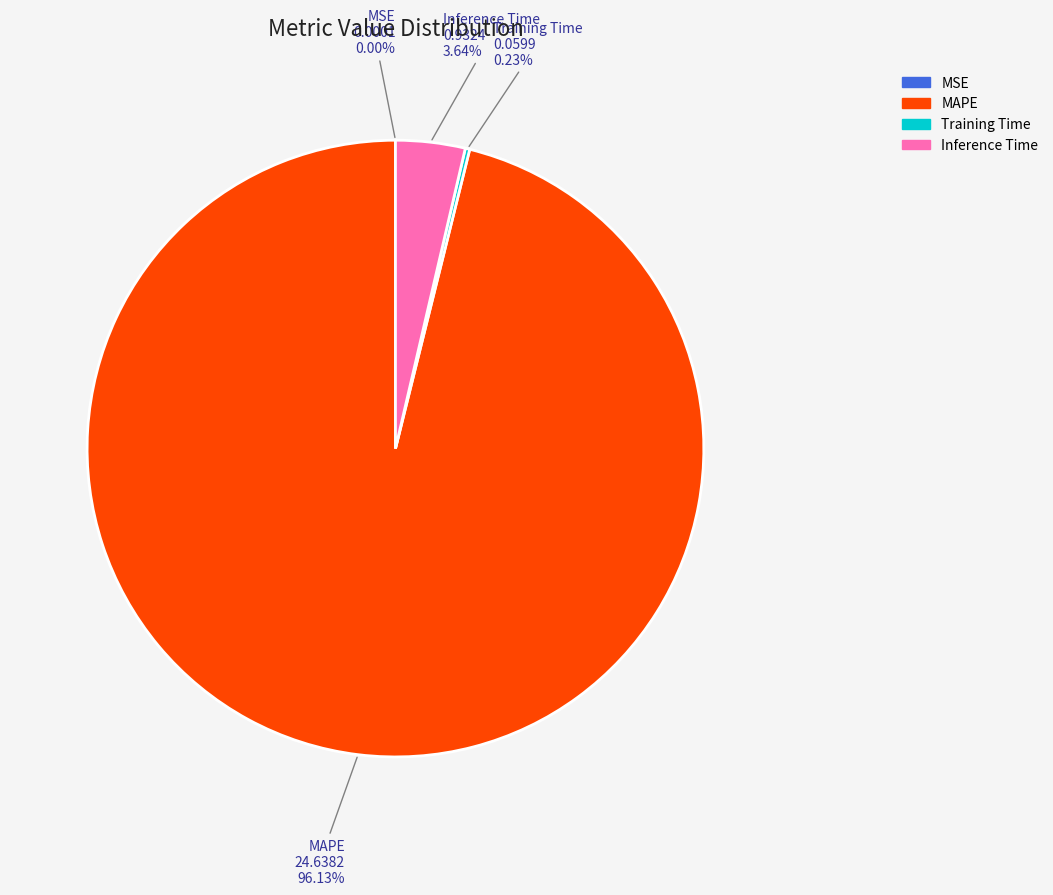

Does Inference Time account for over 50% of the chart?

No